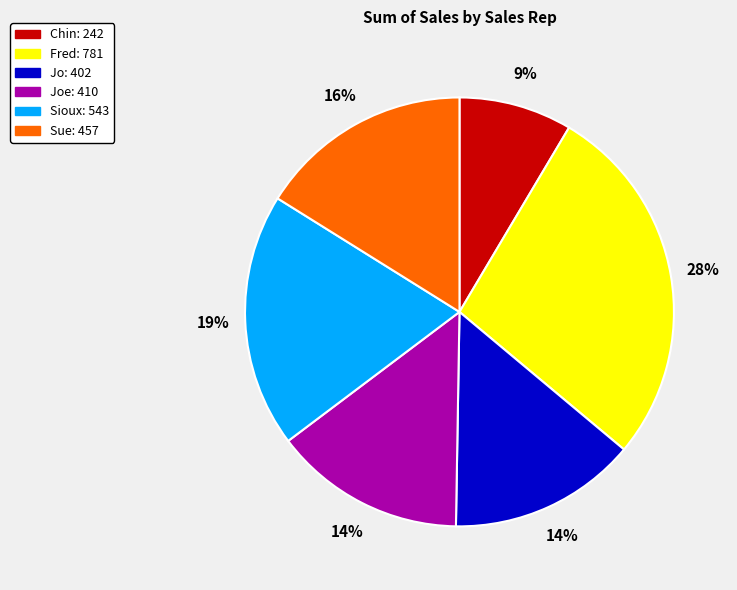

Is there any slice that represents more than half of the pie?

No